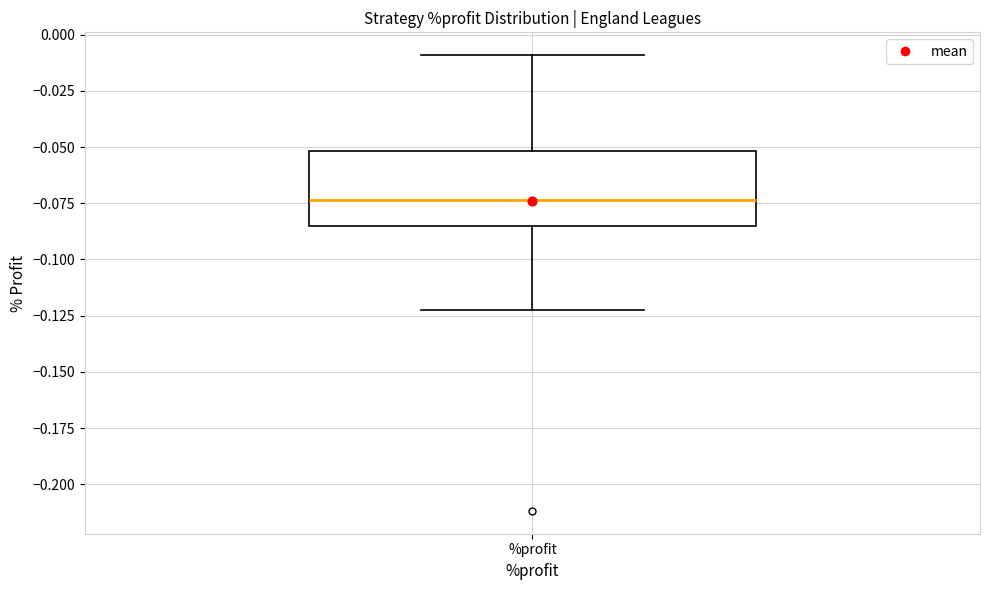

Read this box plot against the y-axis: the position of the median line, the range covered by the box, and the ends of both whiskers. The values are not printed on the chart, so give them approximately, as read against the axis.

median -0.075, box -0.085 to -0.050, whiskers -0.120 to -0.010